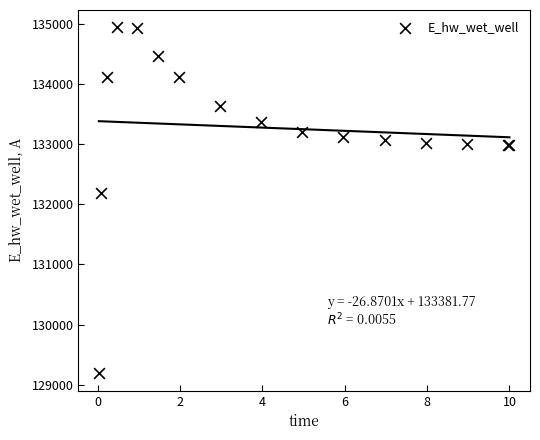

What Y value in the scatter plot is closest to 132064?

132190.4